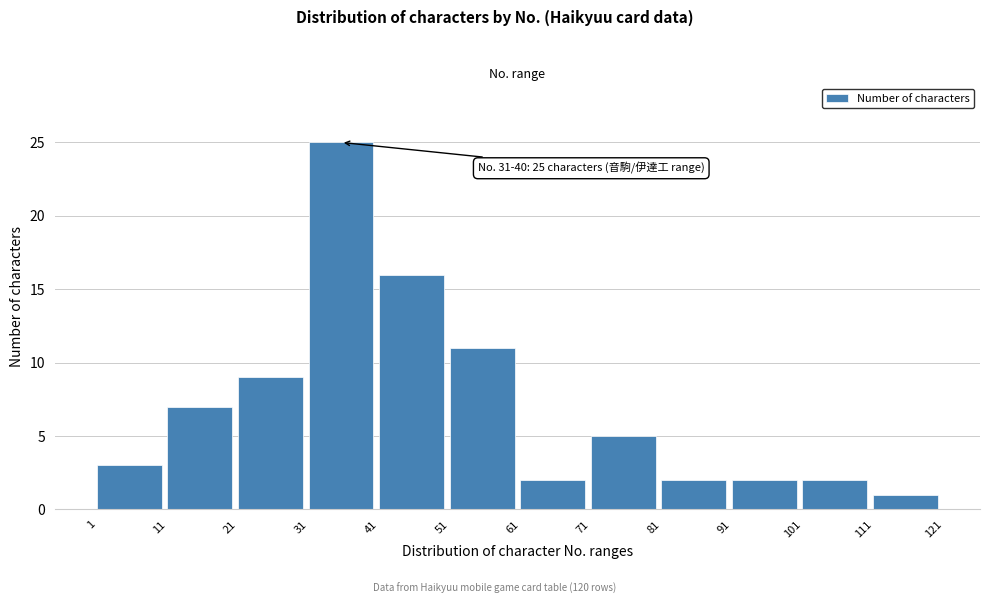

Reading left to right, list all the values displayed in this chart.

3	7	9	25	16	11	2	5	2	2	2	1